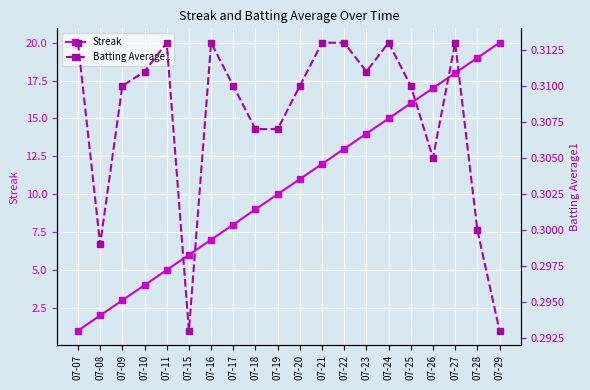

Reading right to left, transcribe all the data shown in this chart.

Streak: 20.0	19.0	18.0	17.0	16.0	15.0	14.0	13.0	12.0	11.0	10.0	9.0	8.0	7.0	6.0	5.0	4.0	3.0	2.0	1.0
Batting Average1: 0.3	0.3	0.3	0.3	0.3	0.3	0.3	0.3	0.3	0.3	0.3	0.3	0.3	0.3	0.3	0.3	0.3	0.3	0.3	0.3